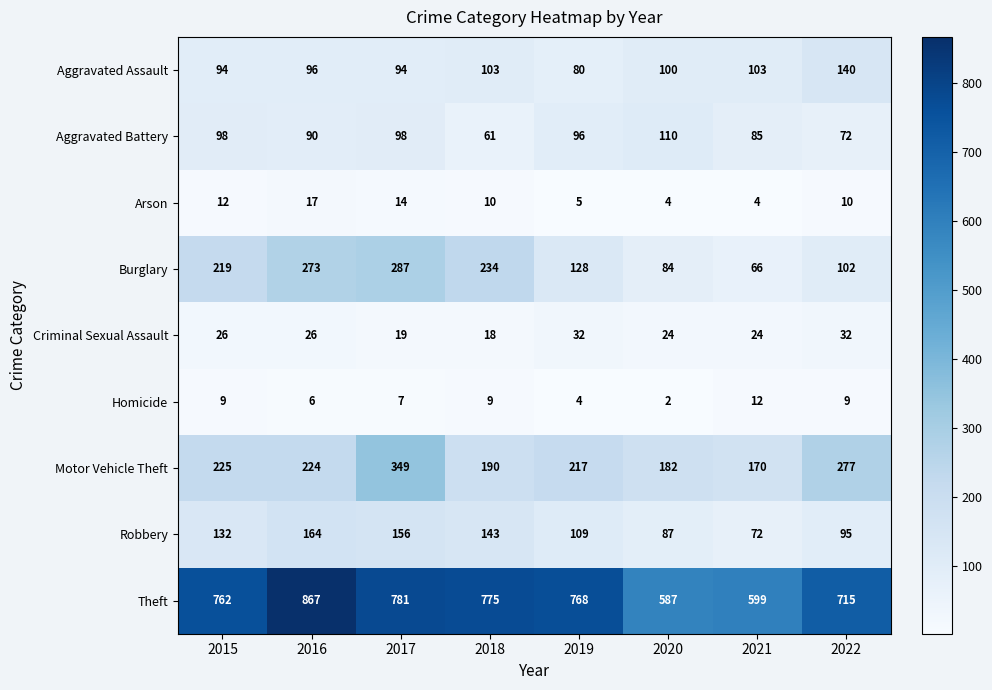

True or false: Aggravated Battery has a value of 85 at 2021.

True